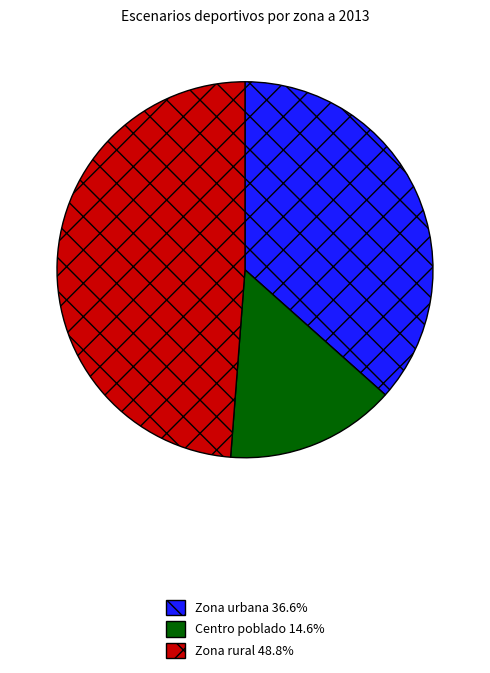

Does Zona rural 48.8% account for over 50% of the chart?

No